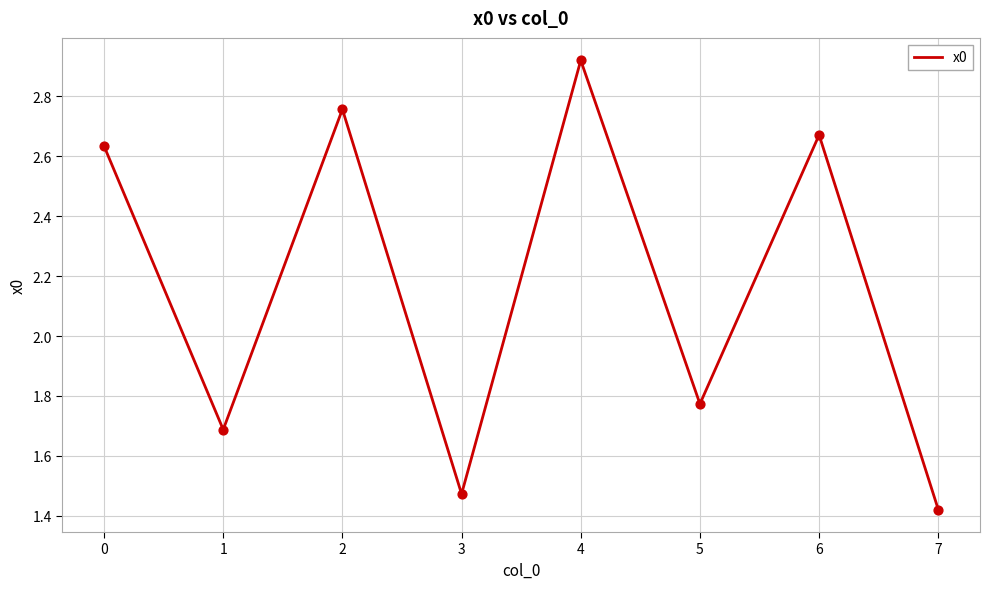

What is the change in value from 1 to 2?

+1.1